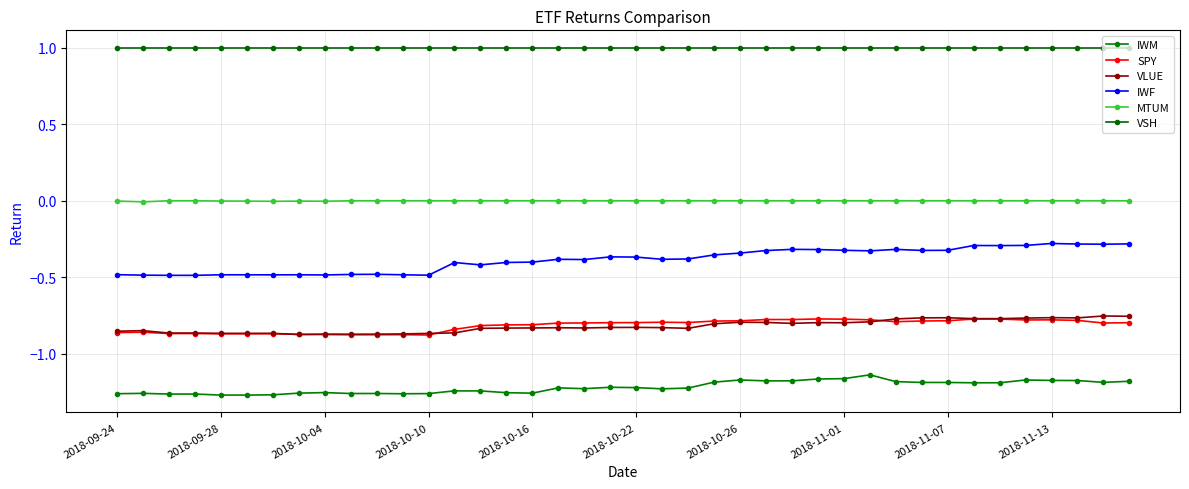

How many interior local valleys does the SPY series have?

9